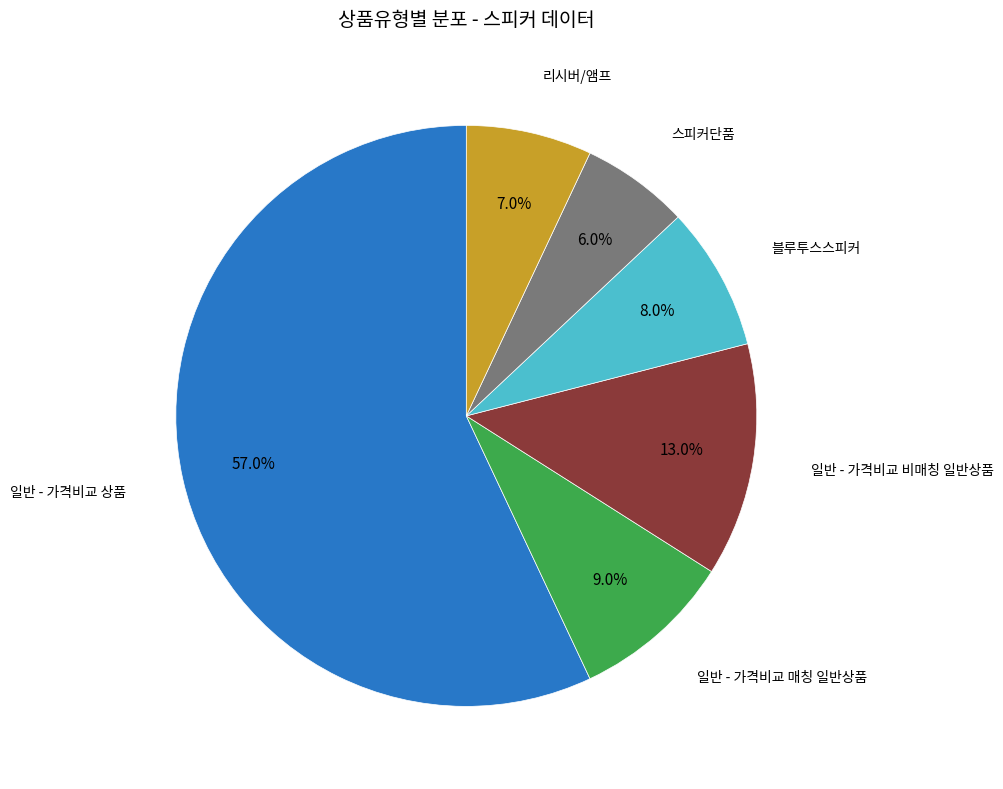

Count the number of slices in the pie.

6